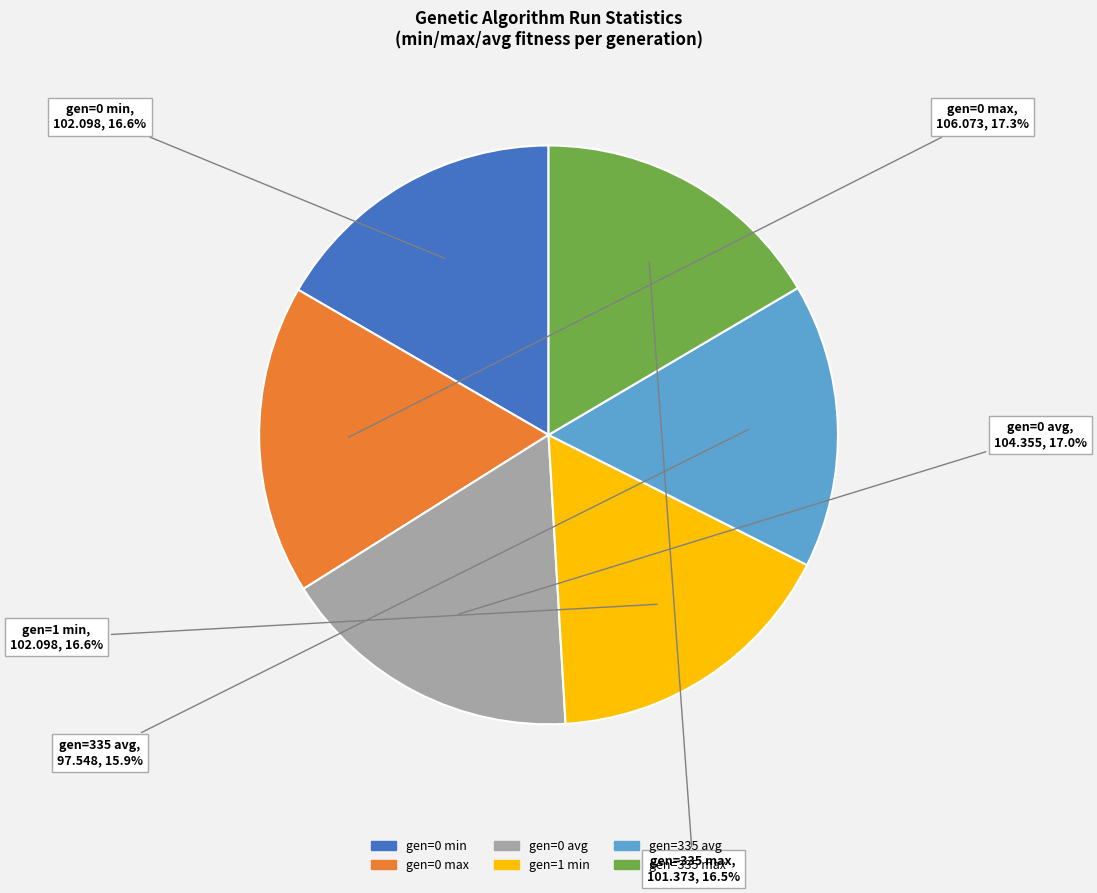

Approximately how many times larger is the value at gen=0 min compared to gen=335 avg?

1.0